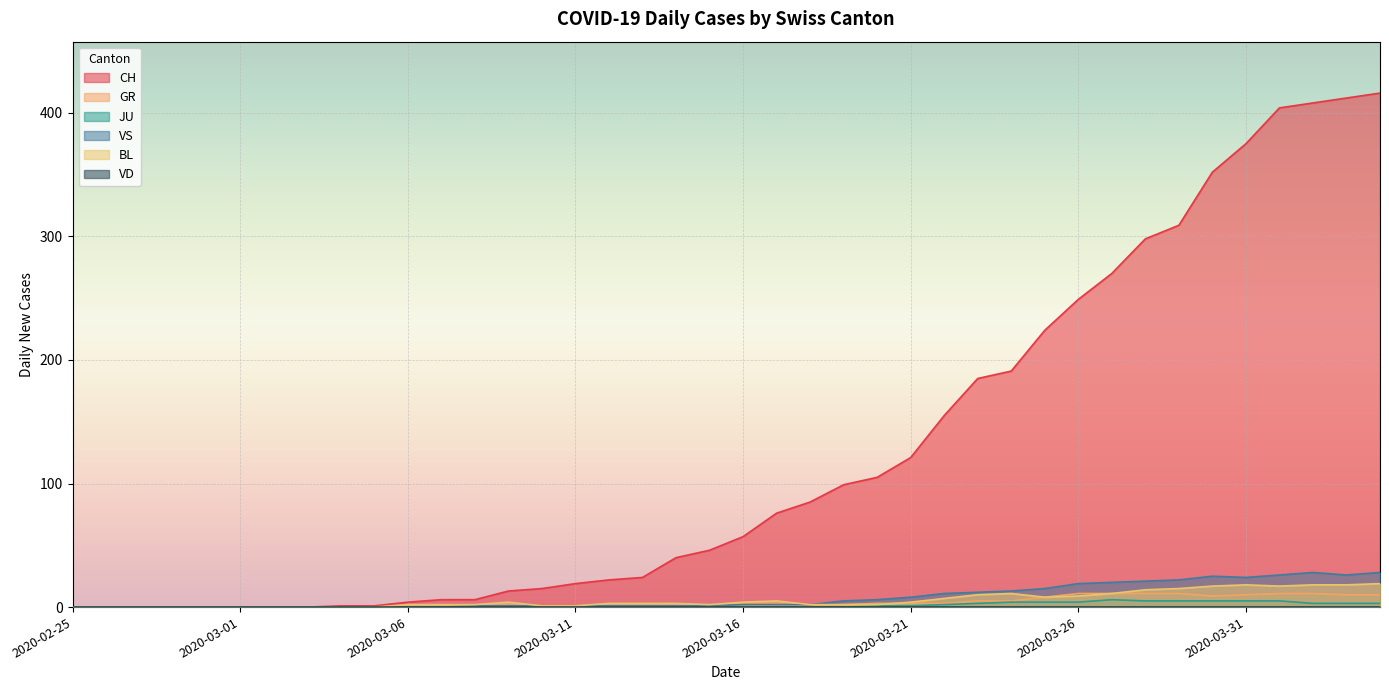

What is the highest value of the GR series?

11